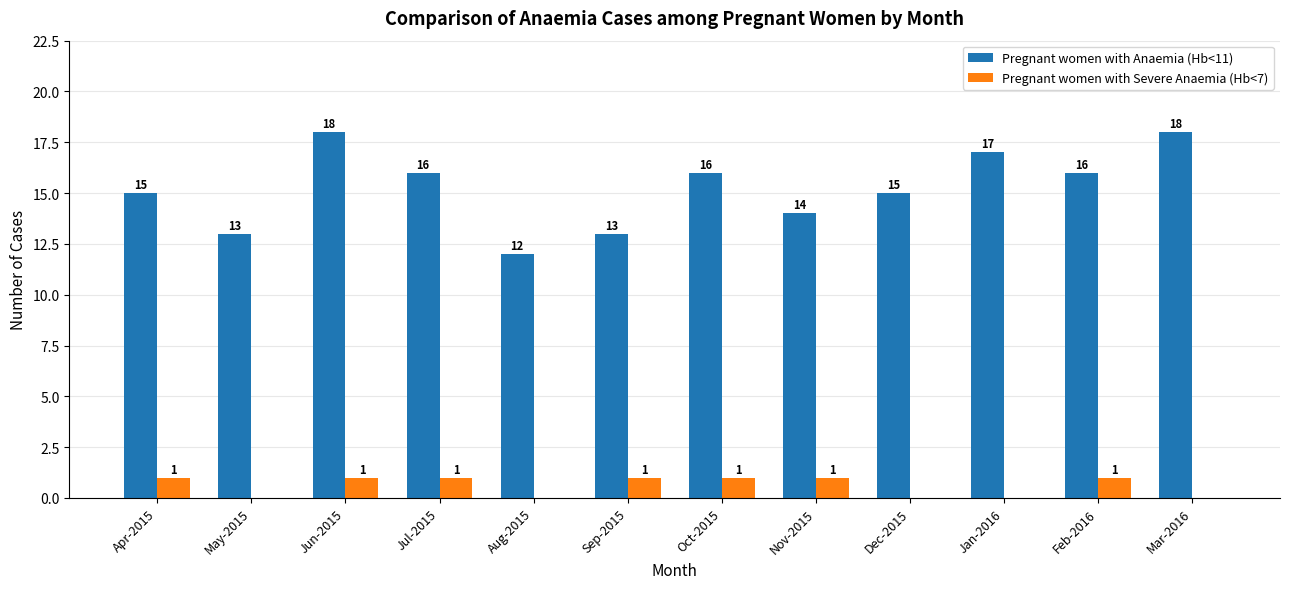

How many categories are shown in the chart?

12